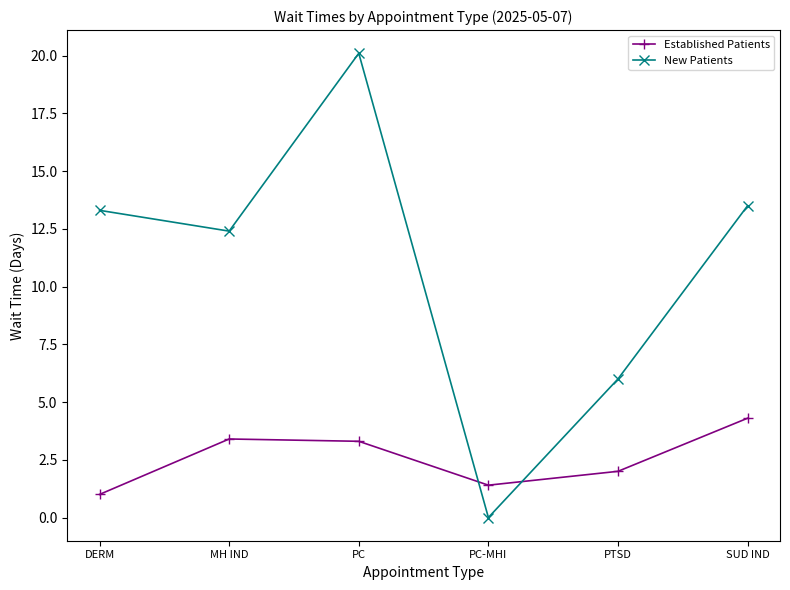

True or false: New Patients has more than 2 interior local peaks.

False